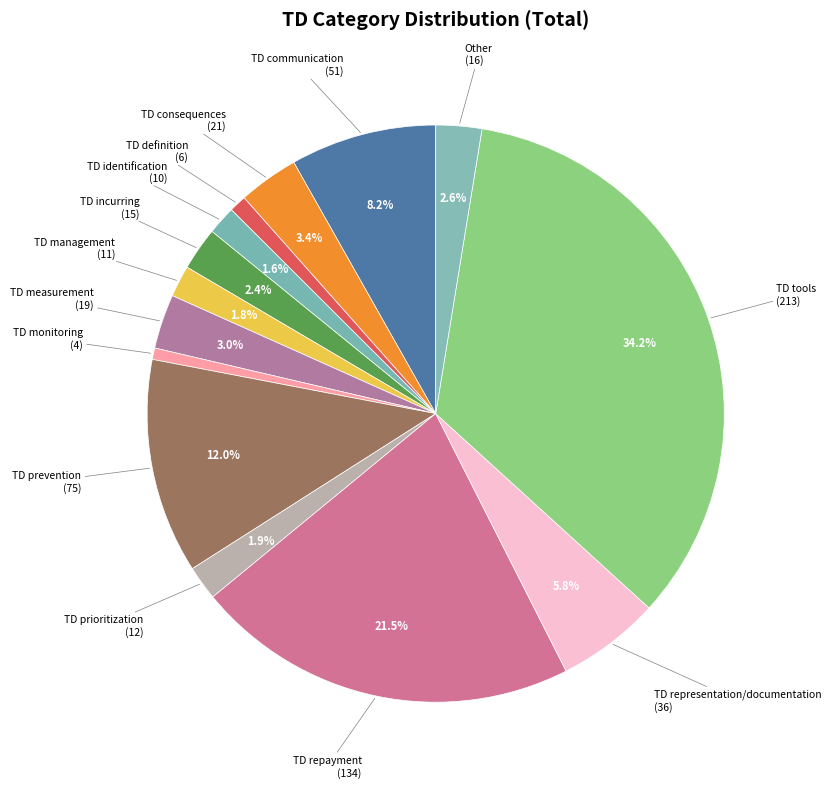

To the nearest percent, what is the difference between the largest and smallest slice percentages?

34%